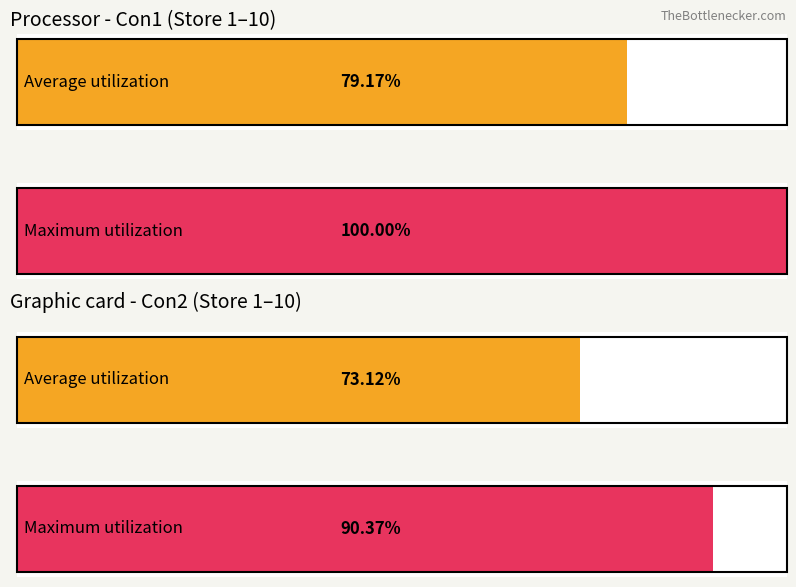

What are all the series names shown in the legend?

Con1, Con2